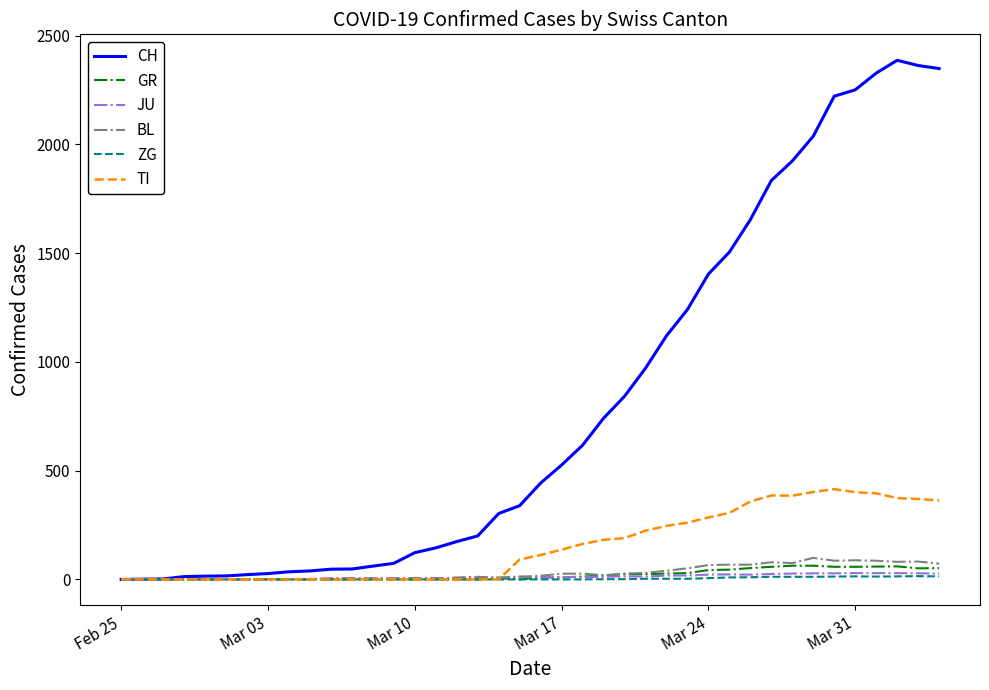

Which series has the widest spread of values?

CH